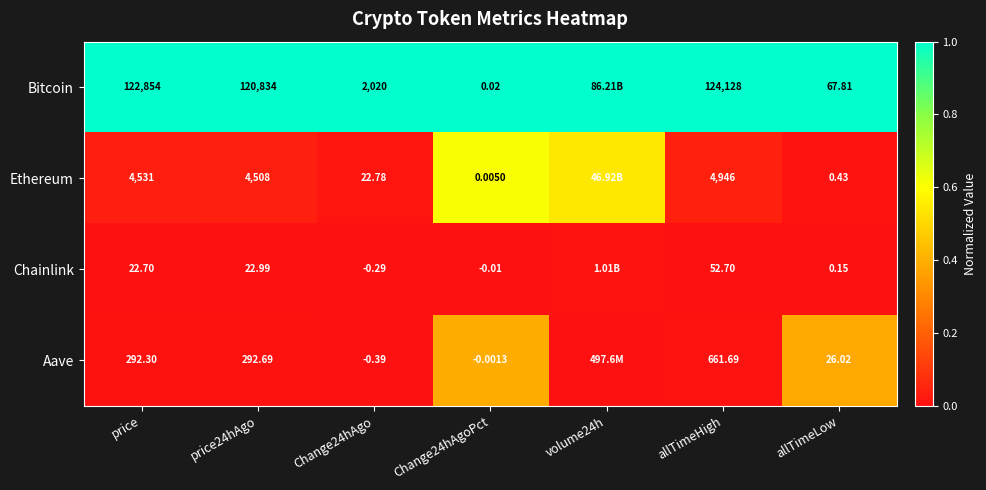

Between price and allTimeHigh, which series saw the biggest shift?

Bitcoin